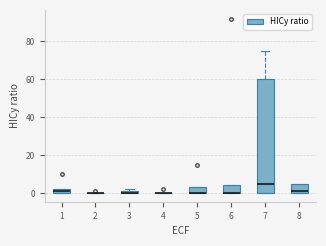

Where is the upper edge of the box at x = 5 on the y-axis? The values are not printed on the chart, so give them approximately, as read against the axis.

4